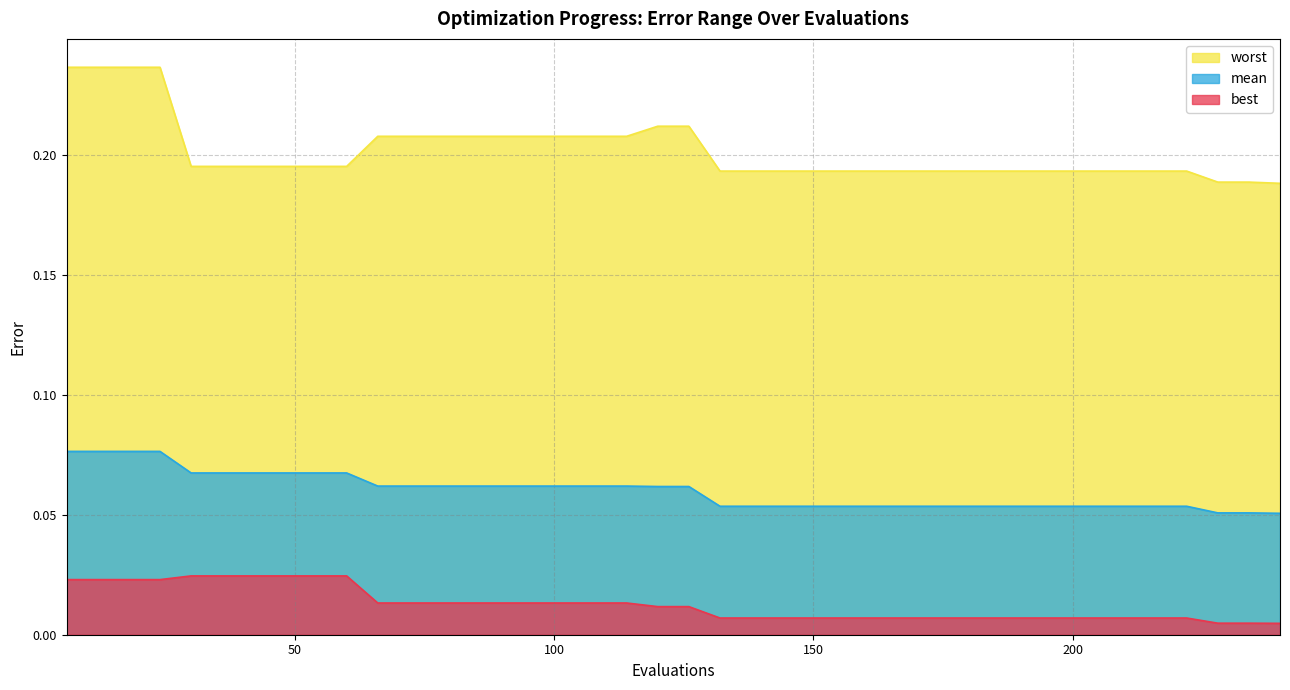

What is the value of the mean point at the 34th from the left?

0.1